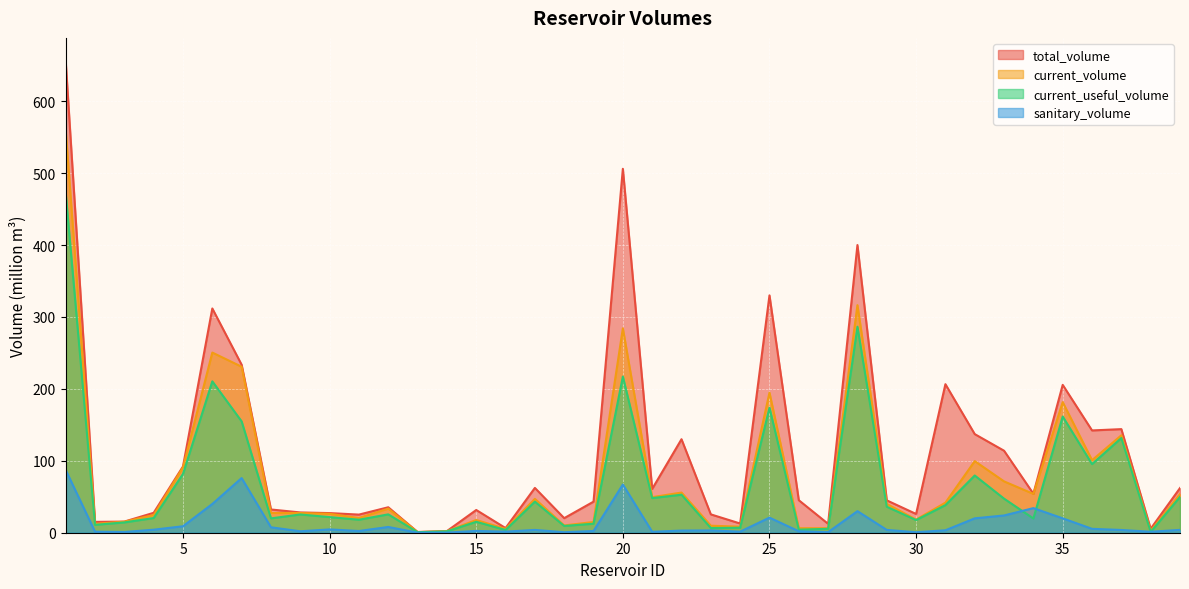

True or false: current_volume and sanitary_volume intersect in this chart.

False